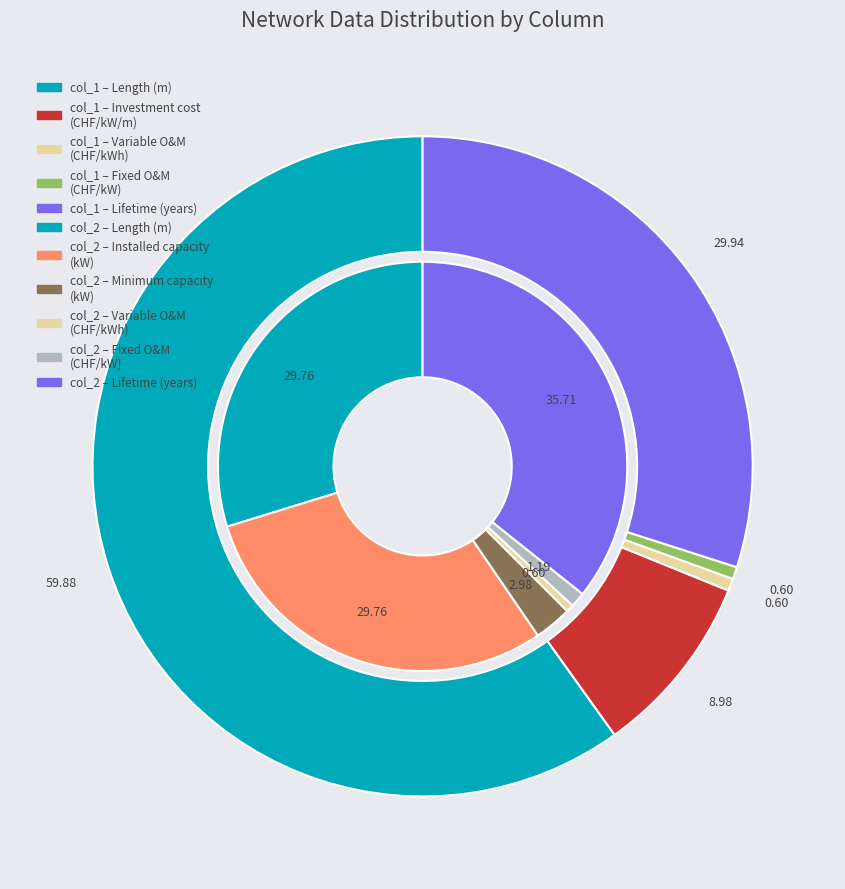

Is Length (m) the majority of the pie?

Yes